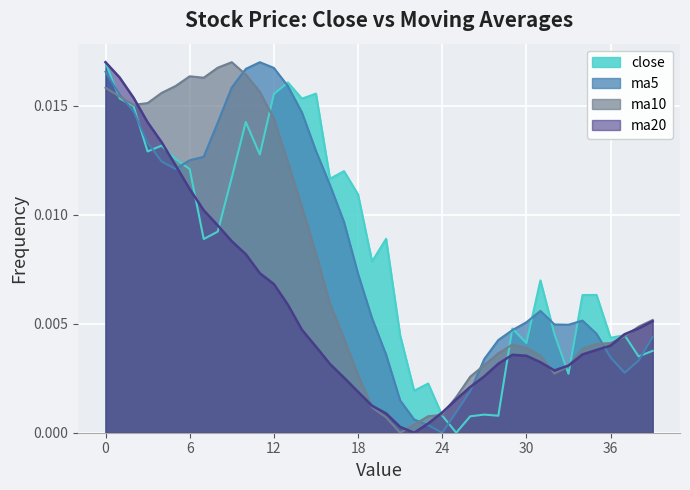

Is the value of ma10 at 36 greater than the value of ma20 at 6?

No